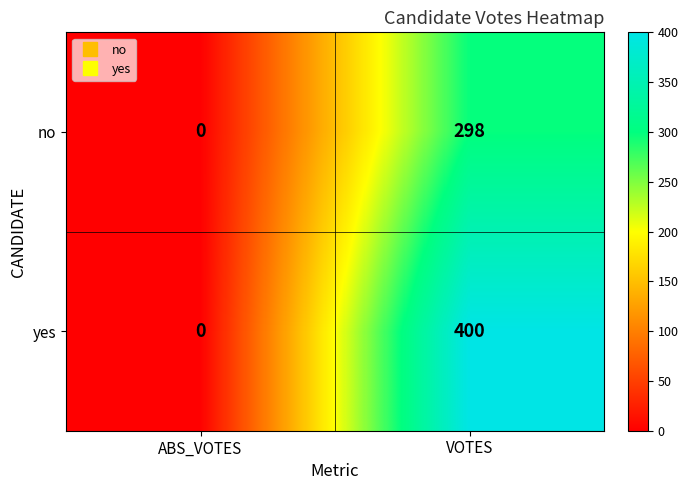

True or false: no has a value of 118 at ABS_VOTES.

False